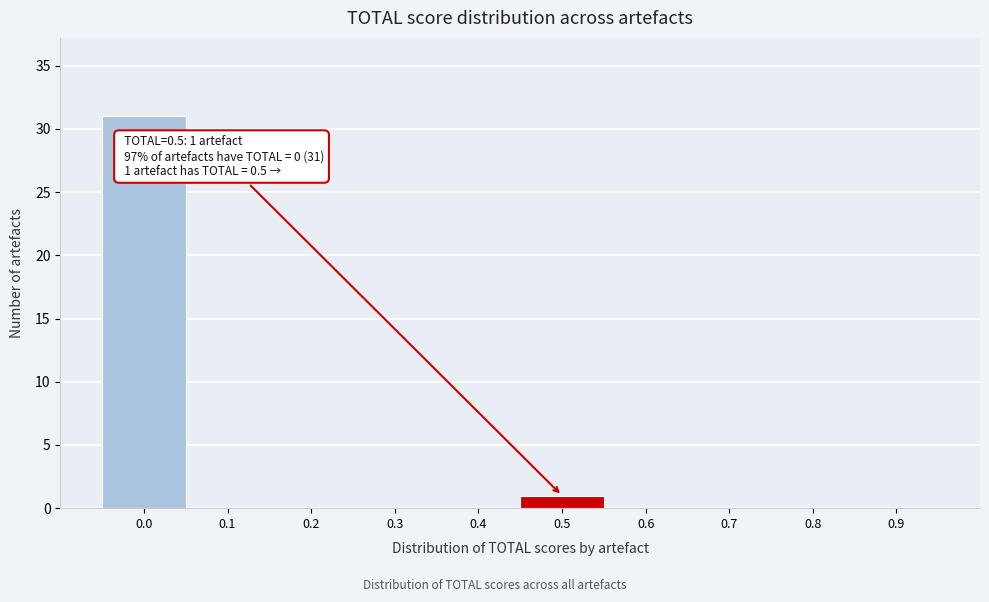

Reading left to right, list all the values displayed in this chart.

0.0=31	0.1=0	0.2=0	0.3=0	0.4=0	0.5=1	0.6=0	0.7=0	0.8=0	0.9=0